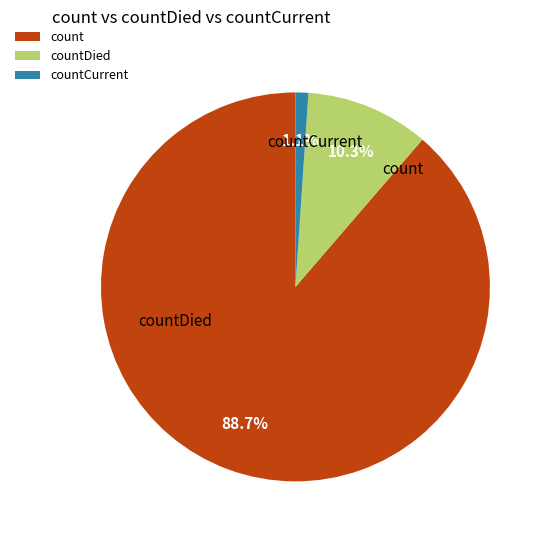

Rank the categories by value from highest to lowest.

count, countDied, countCurrent